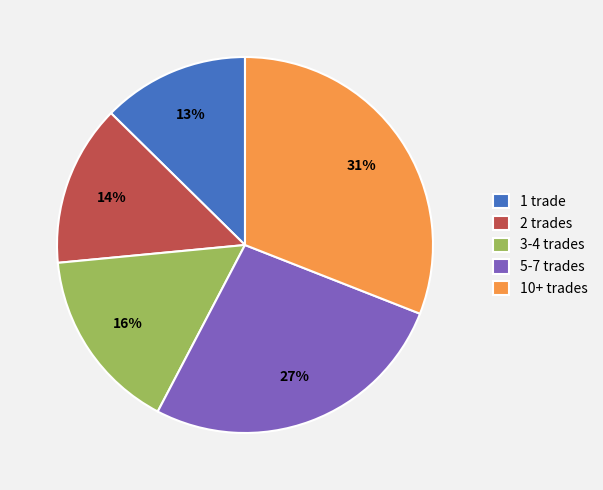

How many segments does this pie chart have?

5